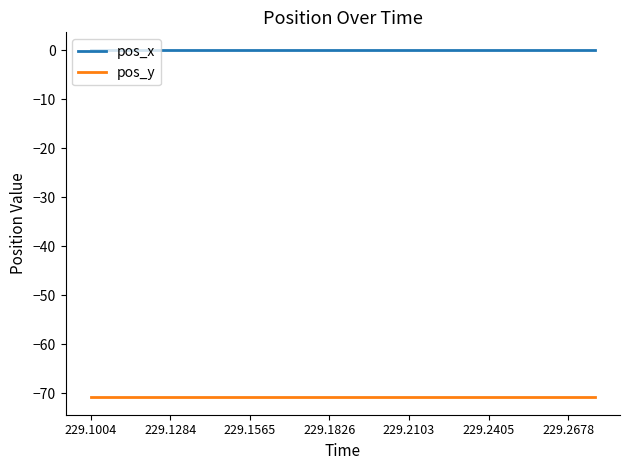

Which series has the largest total across all categories?

pos_x